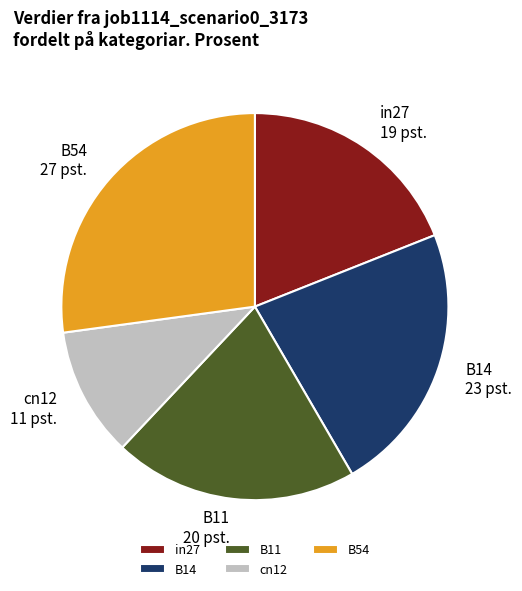

Does in27 account for over 50% of the chart?

No